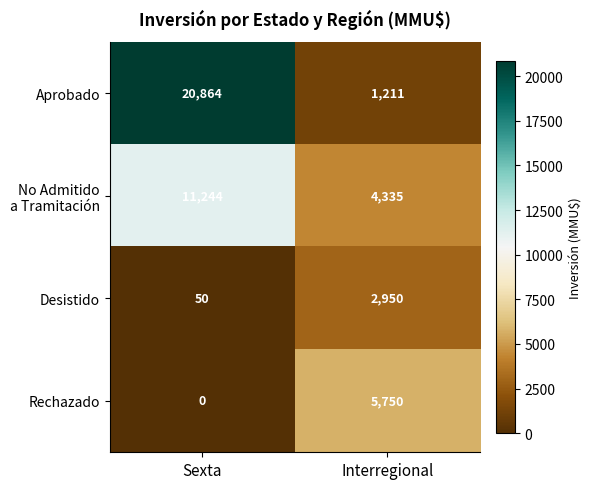

The value of Desistido at Interregional is 2950. True or false?

True